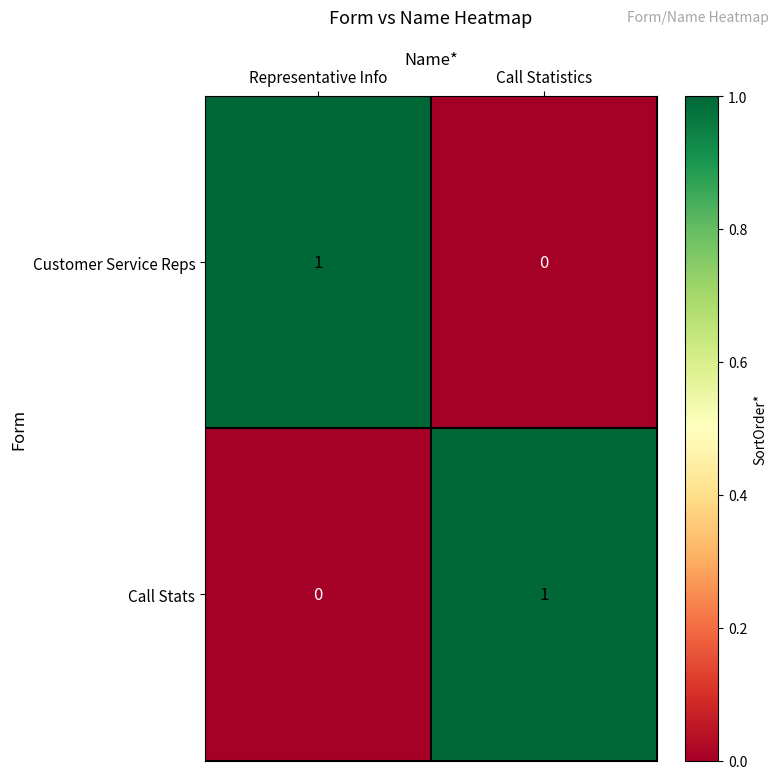

Where is Customer Service Reps nearest to the value 0?

Call Statistics